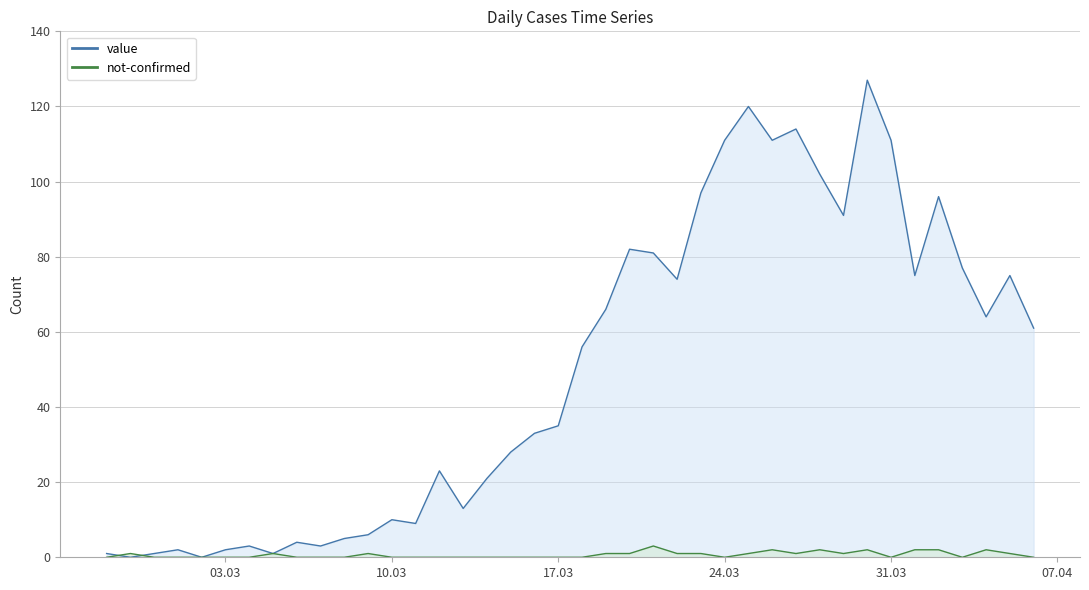

What is the sum of the not-confirmed values at 2020-03-08 and 2020-03-30?

2